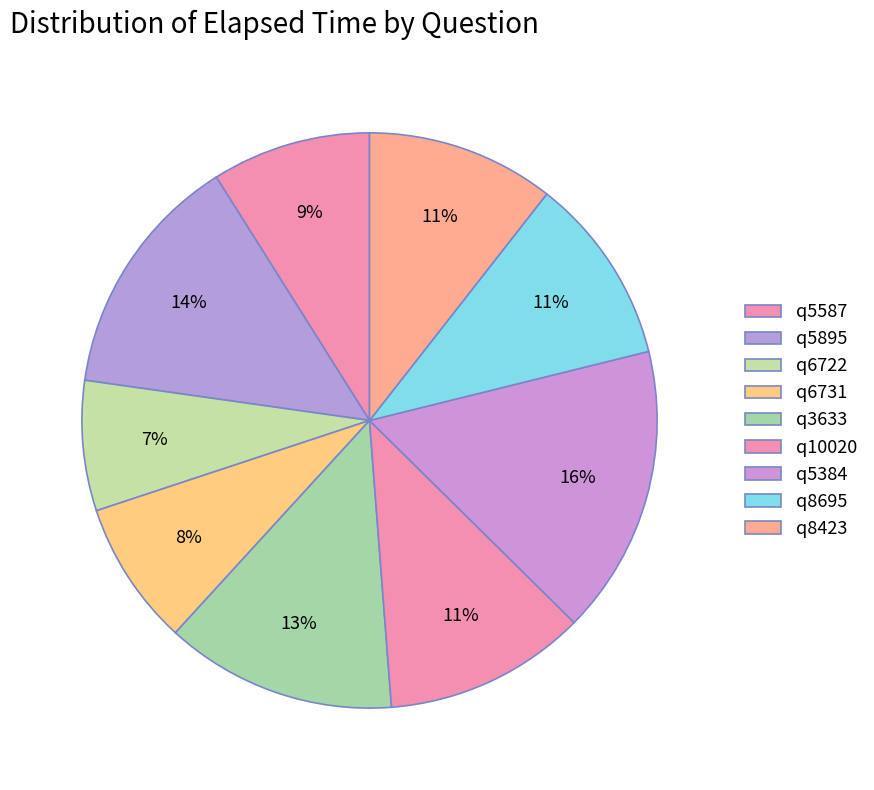

To the nearest percent, what is the difference between the q8423 and q10020 slice percentages?

1%